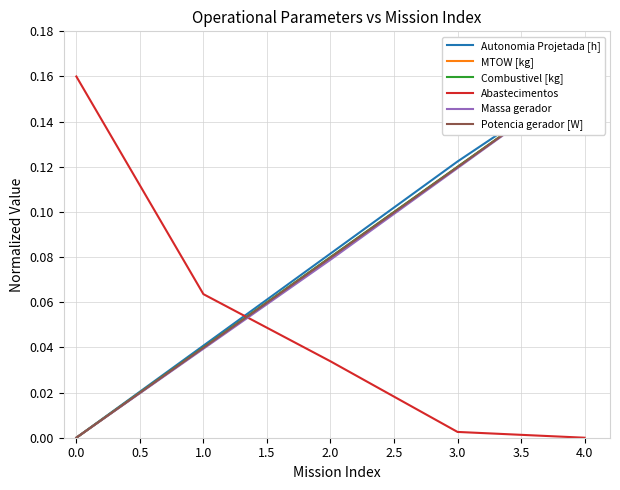

How many values in the Massa gerador series exceed 0?

4